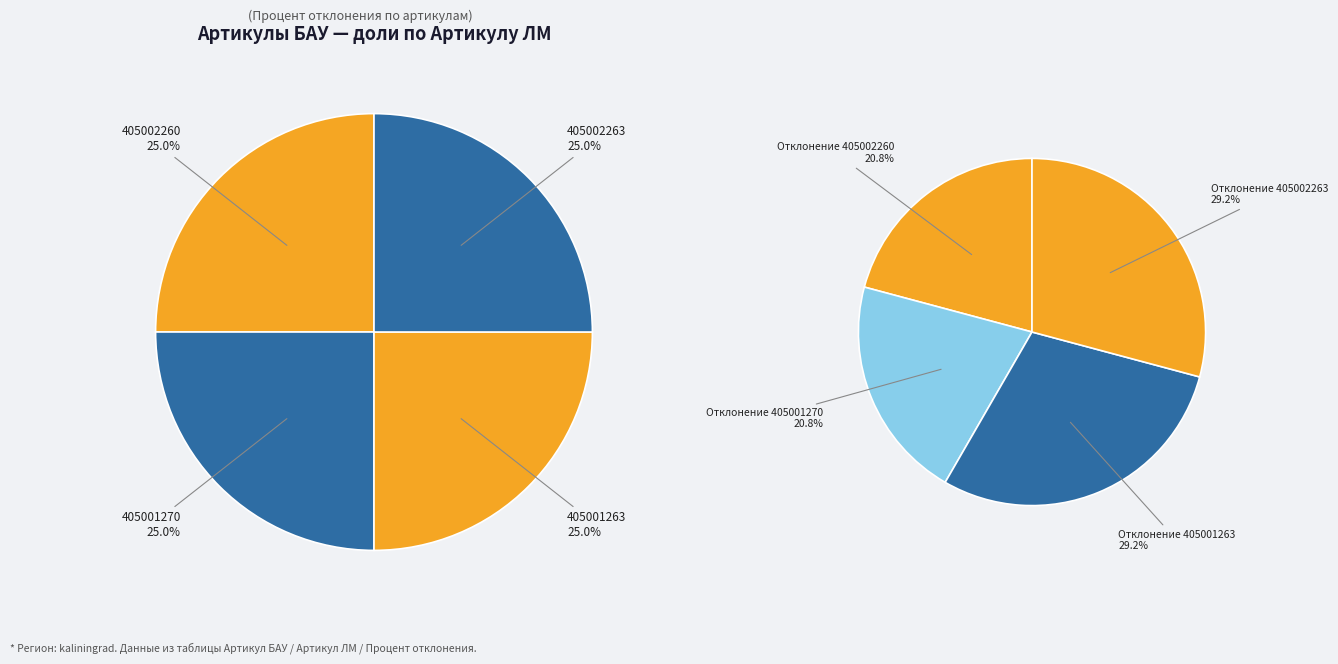

To the nearest percent, what percentage of the pie is 405001270?

25%